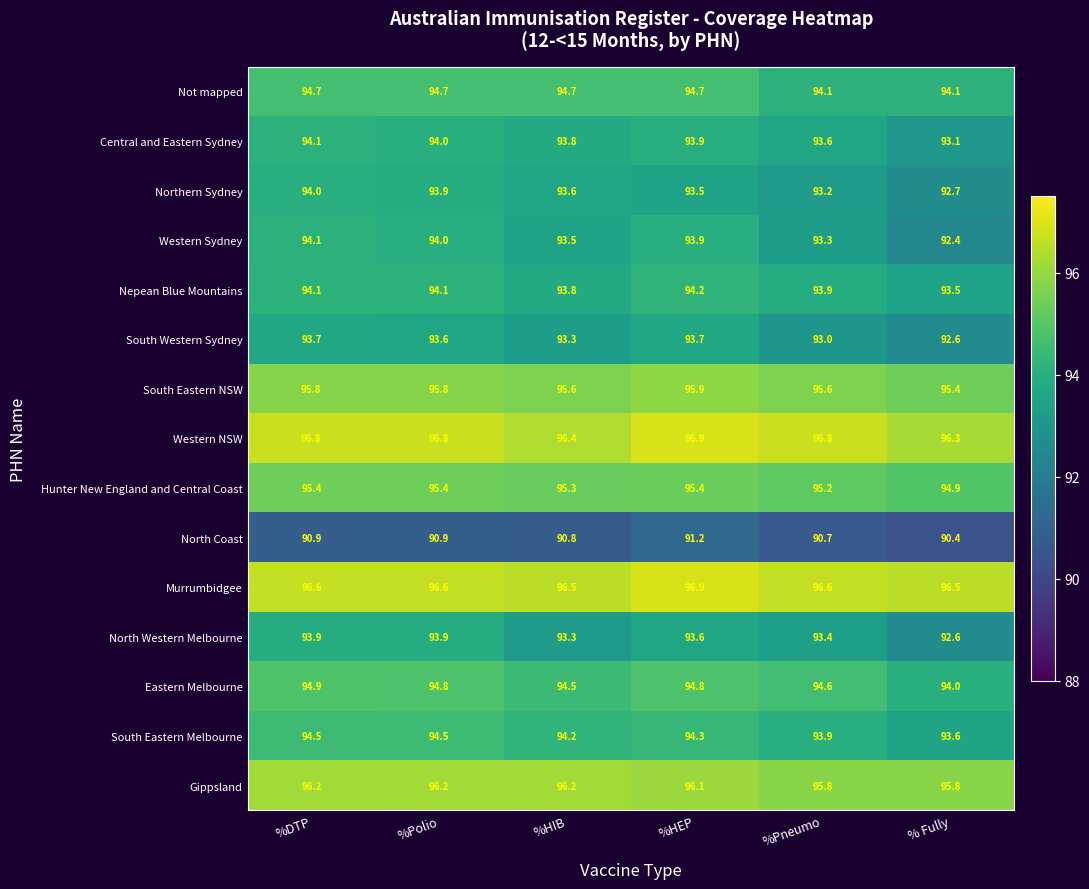

The Nepean Blue Mountains series shows 150.2 at %HIB. True or false?

False